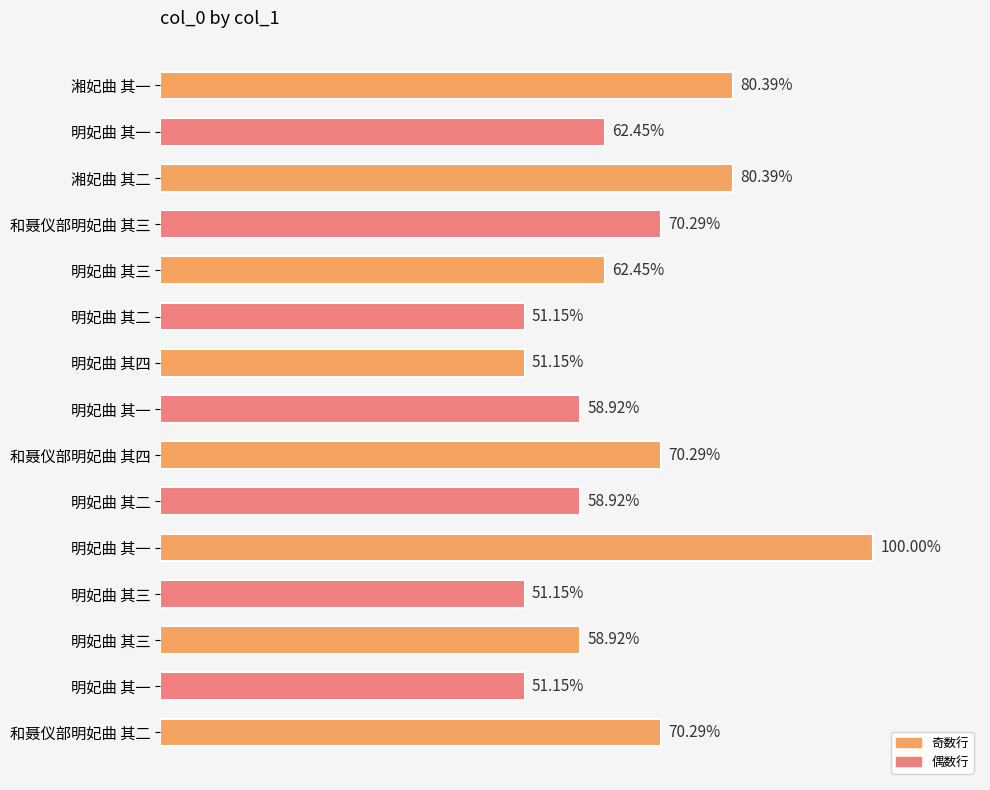

Are the bars horizontal?

Yes